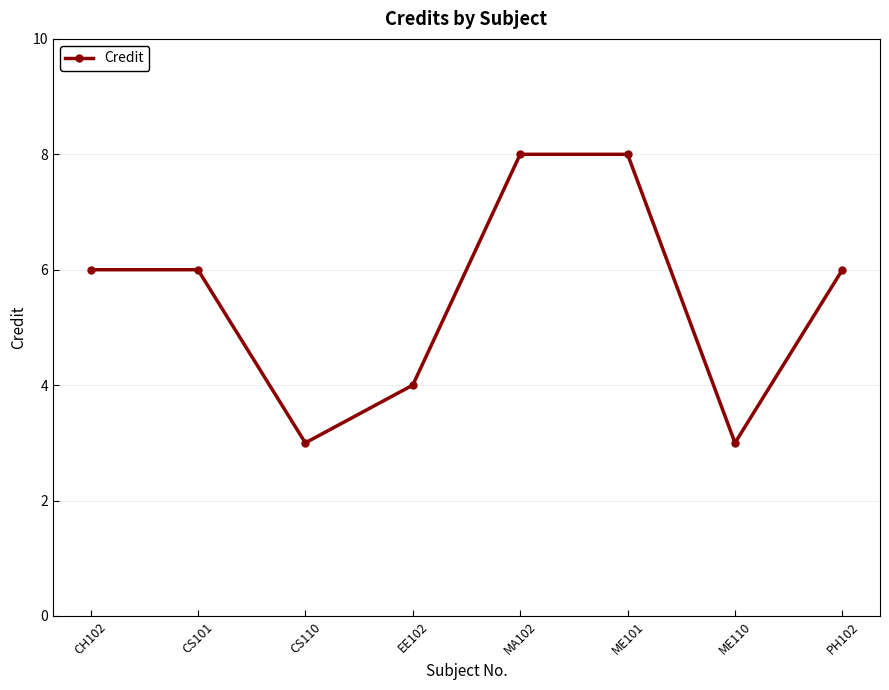

What is the minimum value shown in the chart?

3